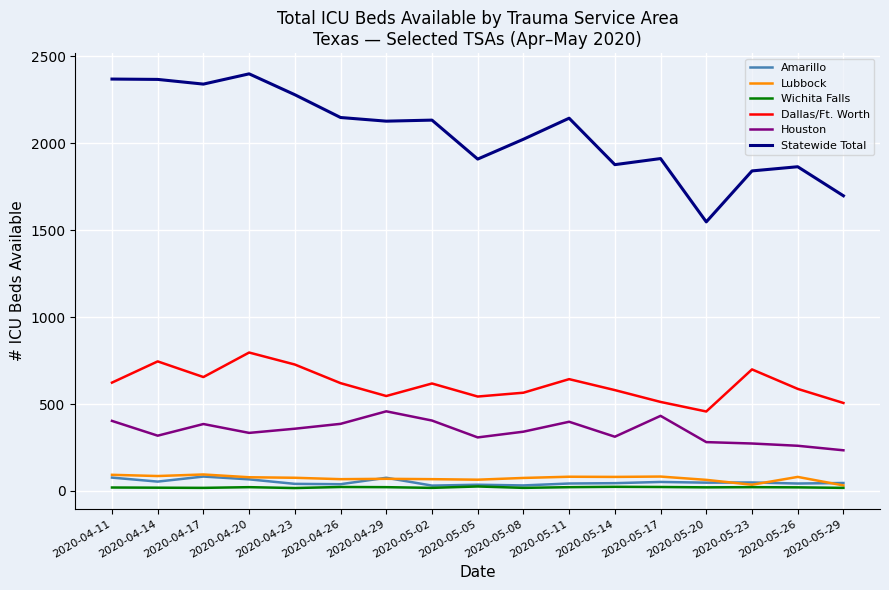

What is the maximum value for Lubbock?

95